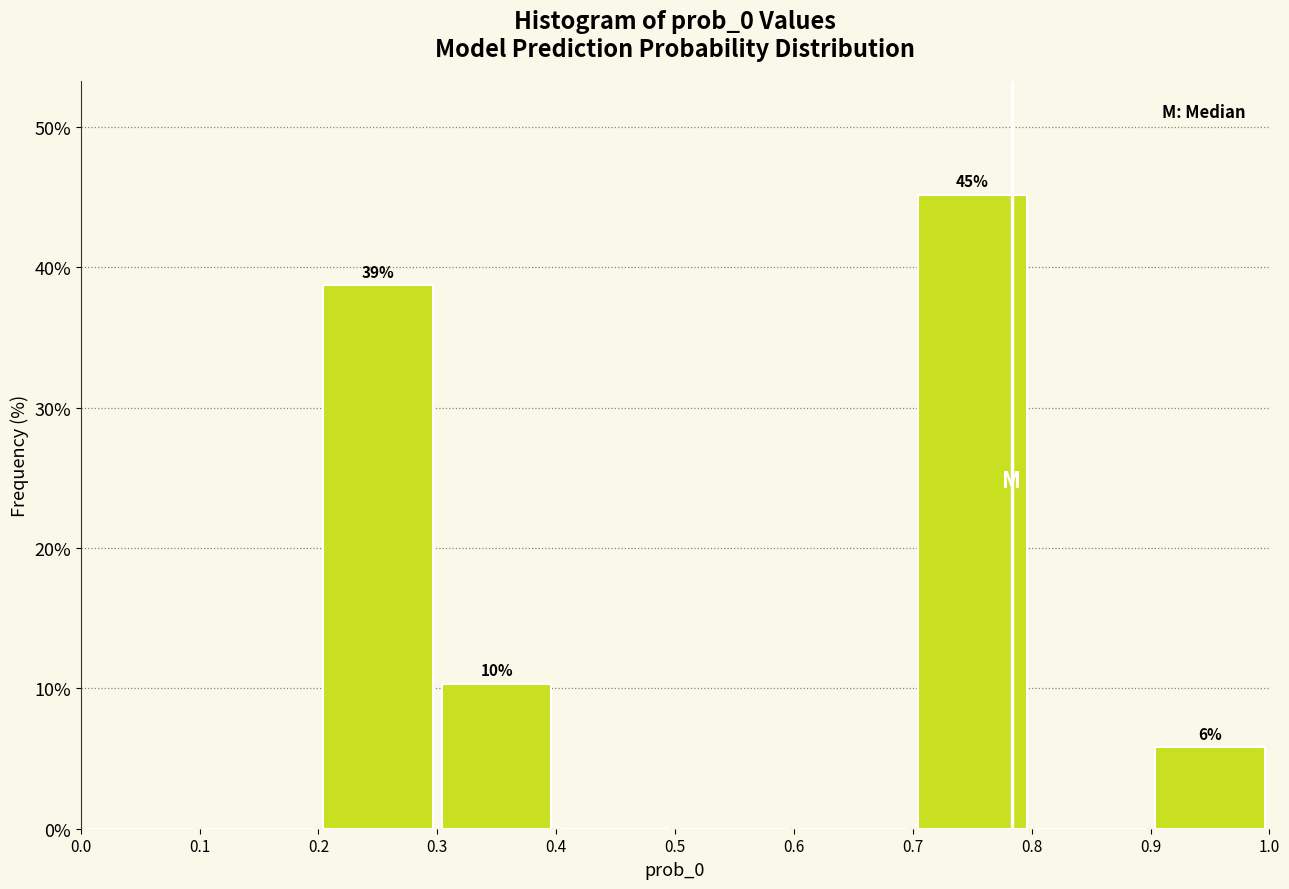

Which range on the x-axis has the tallest bar?

0.7 to 0.8